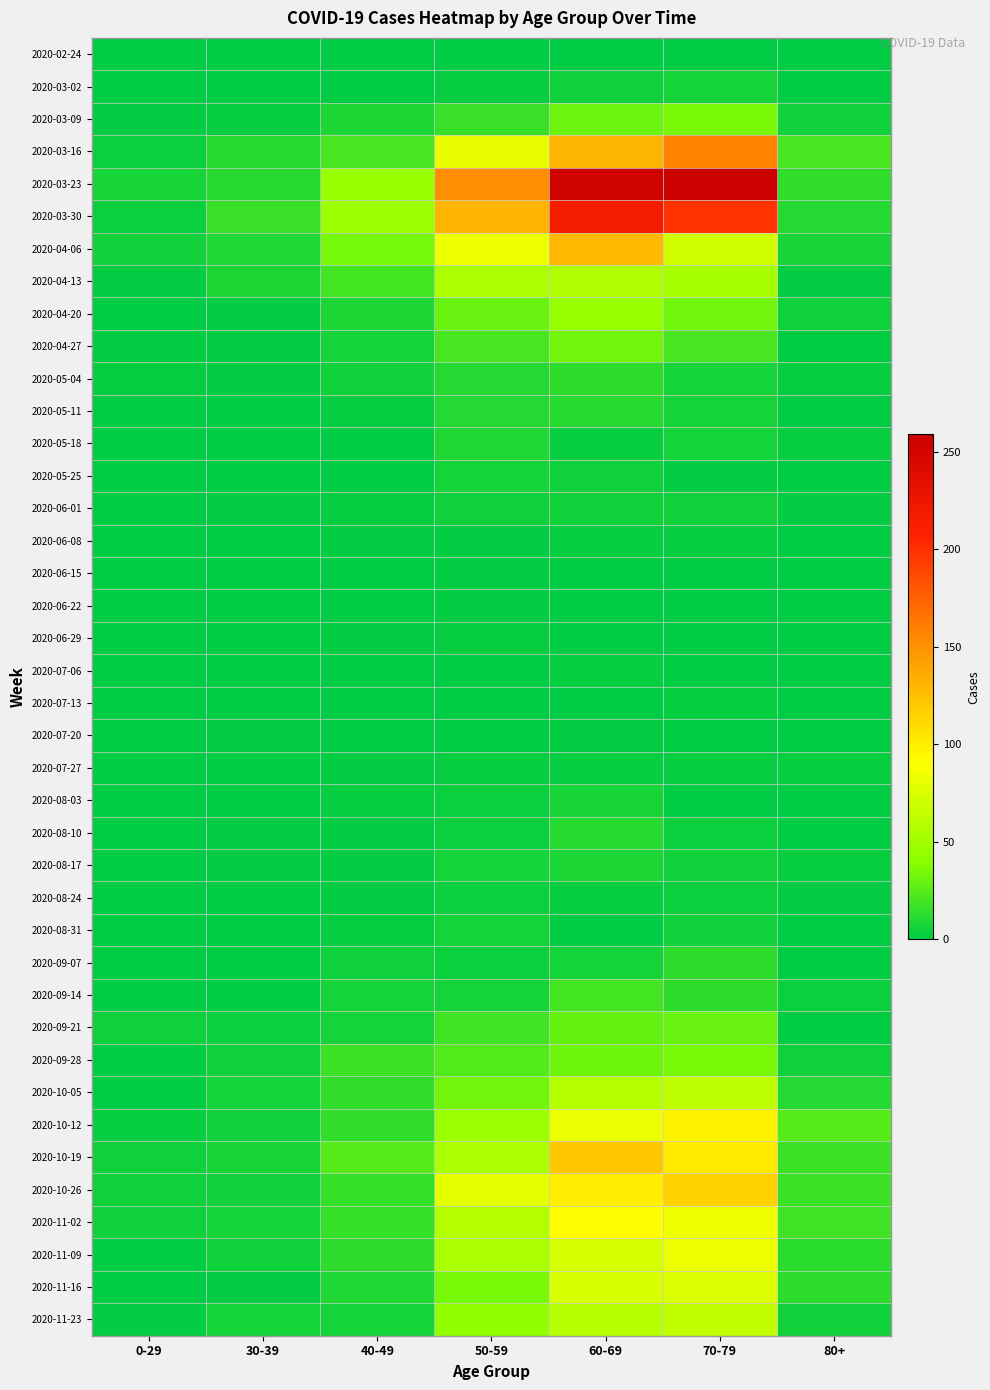

Which series has the largest range (max minus min)?

2020-03-23